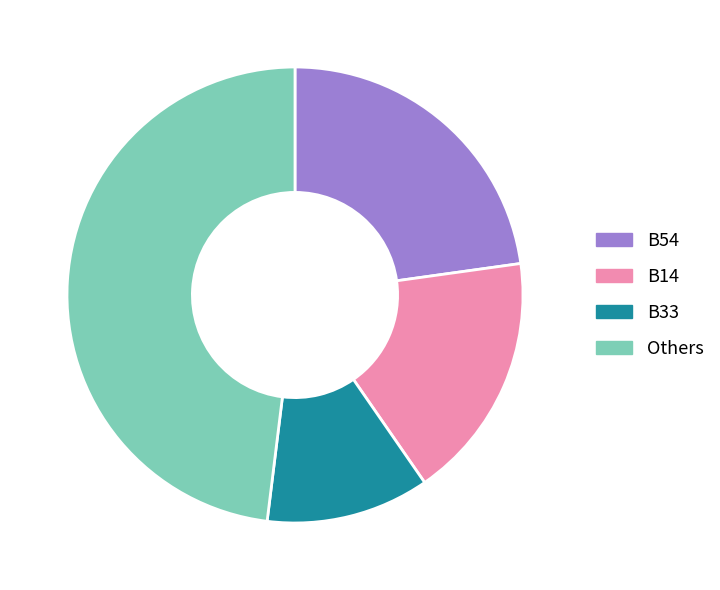

The B54 slice represents 23% of the pie. True or false?

True